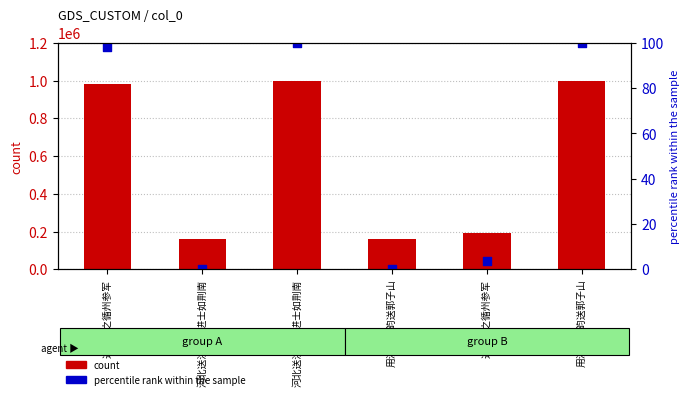

Is the value of percentile rank within the sample at 用洪景之韵送郭子山 greater than the value of count at 河北送洪景之进士如荆南?

No